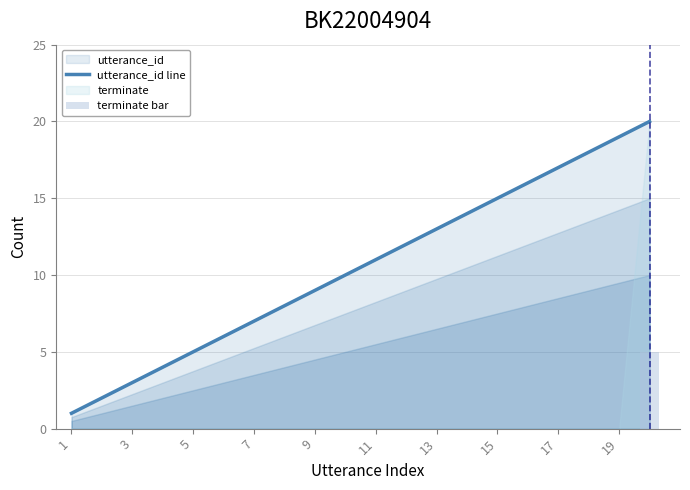

What is the highest value of the utterance_id line series?

20